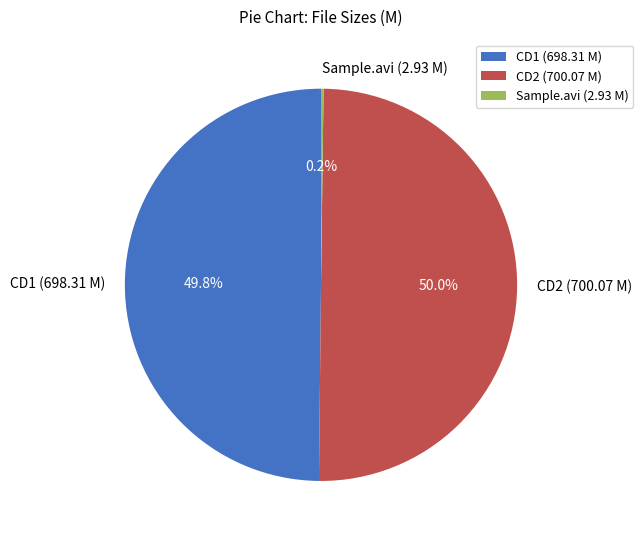

Does CD1 (698.31 M) represent more than half of the total?

No